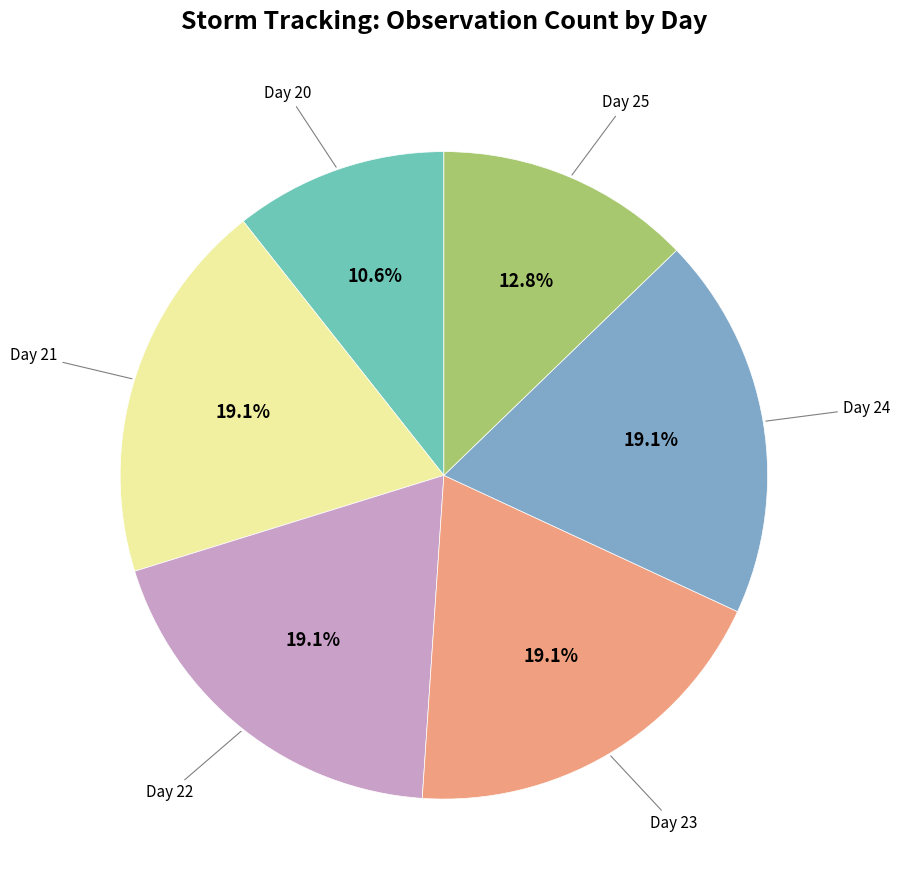

Does any single category account for the majority?

No